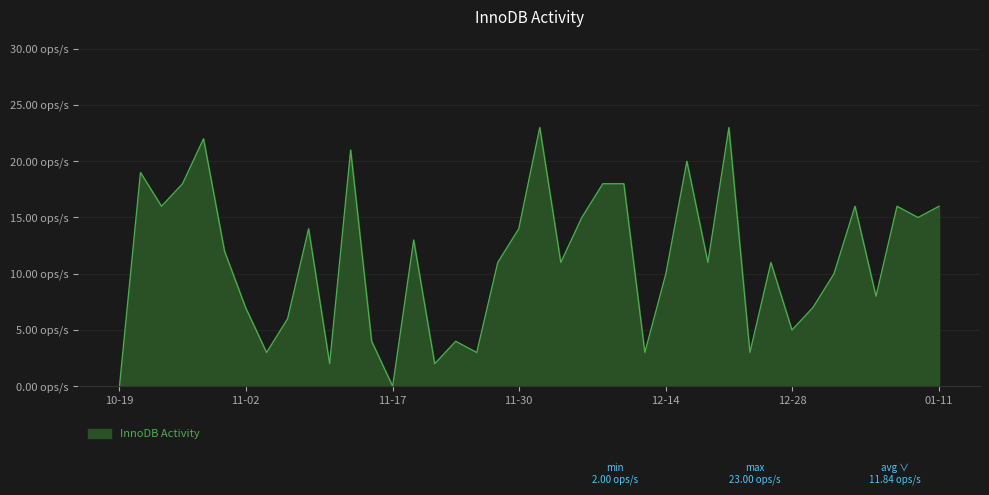

At which label does the data first exceed 11?

2022-10-22